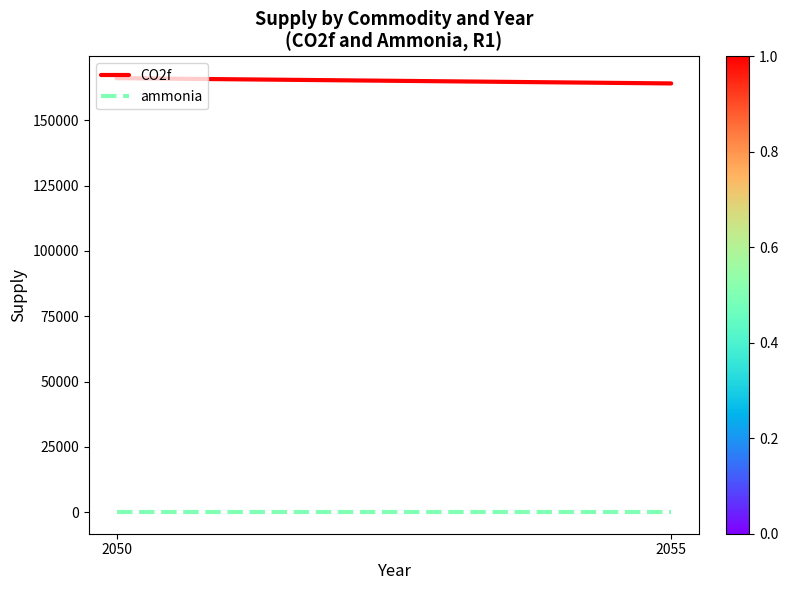

What is the difference between the CO2f values at 2055 and 2050?

2015.0